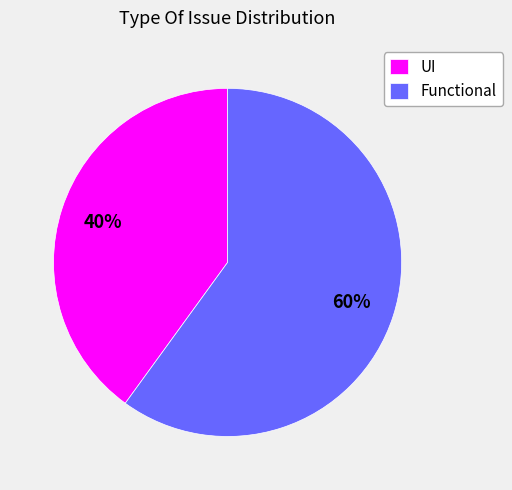

How many segments does this pie chart have?

2